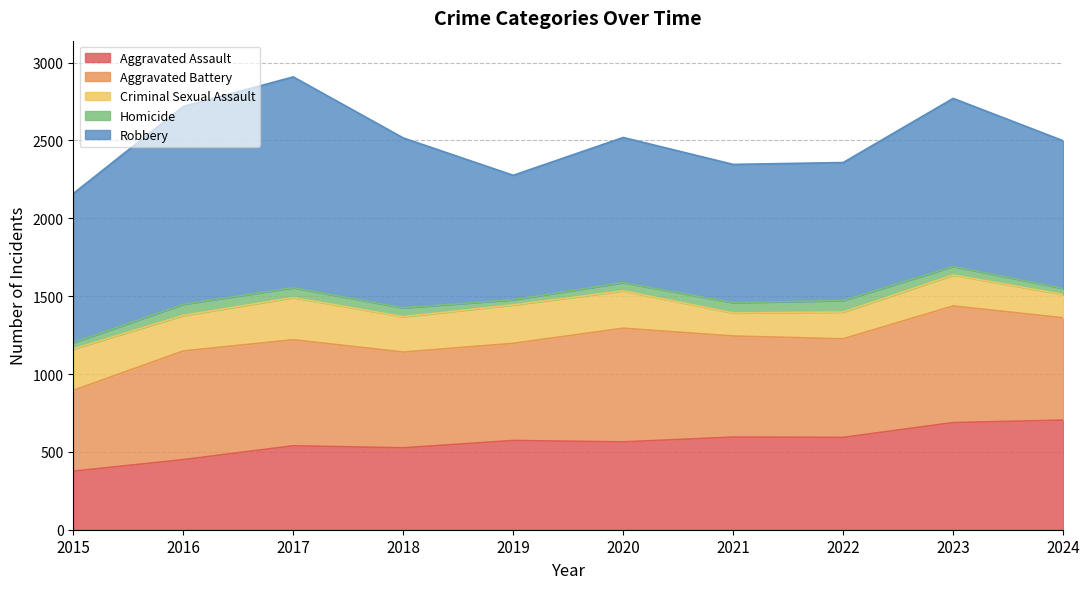

How many interior local valleys does the Aggravated Battery series have?

2